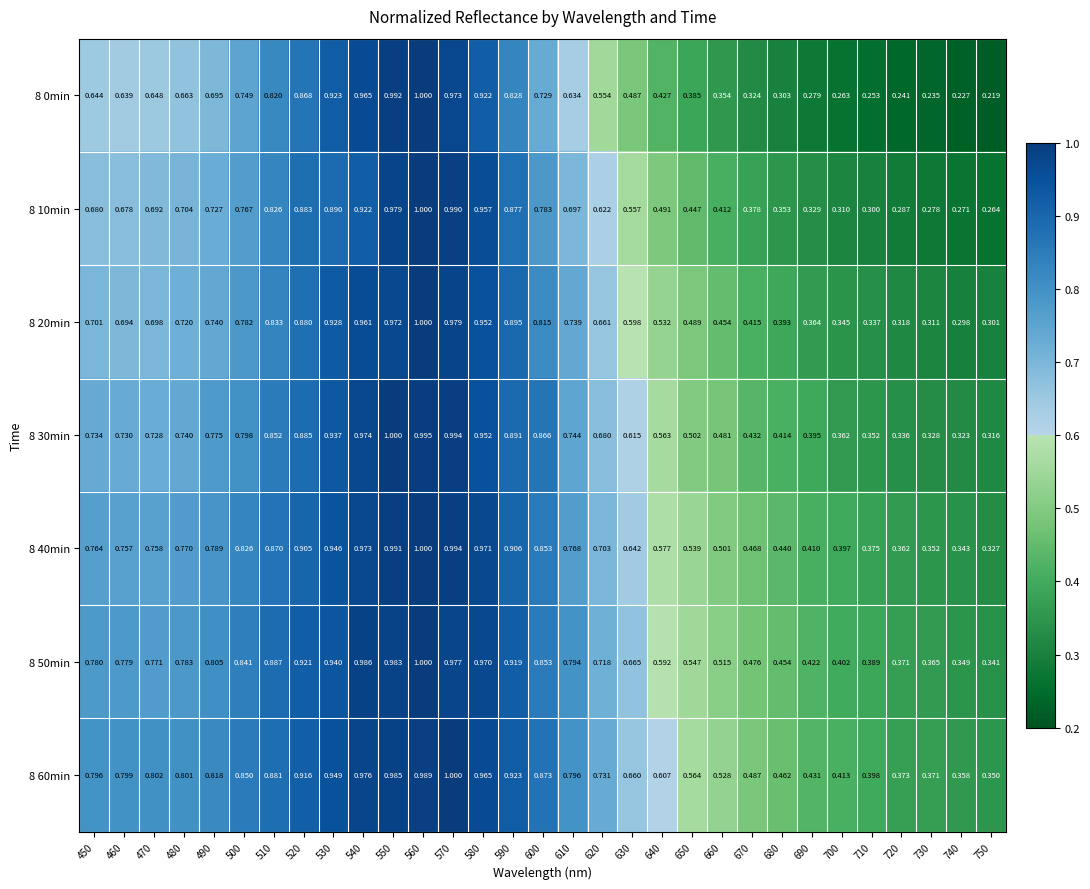

Is the value of 8 10min at 670 greater than the value of 8 30min at 650?

No